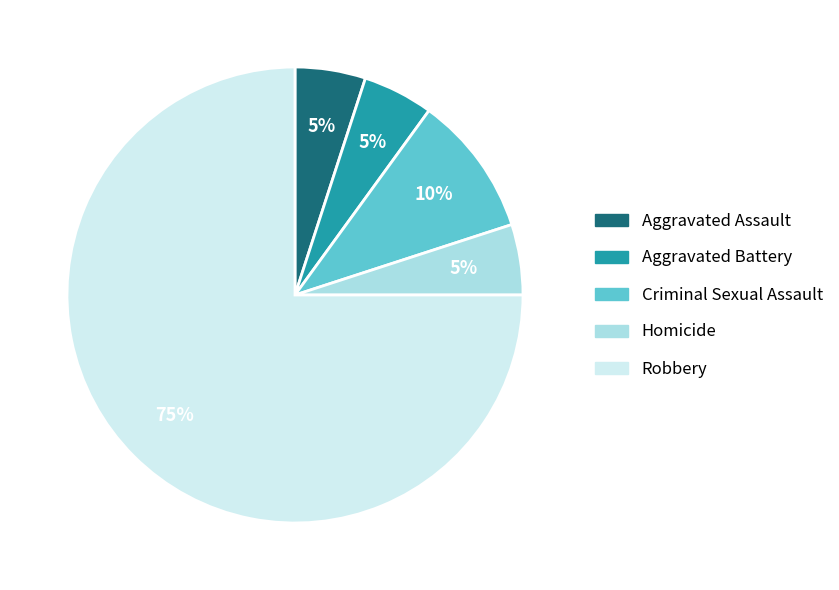

Approximately how many times larger is the value at Homicide compared to Aggravated Assault?

1.0